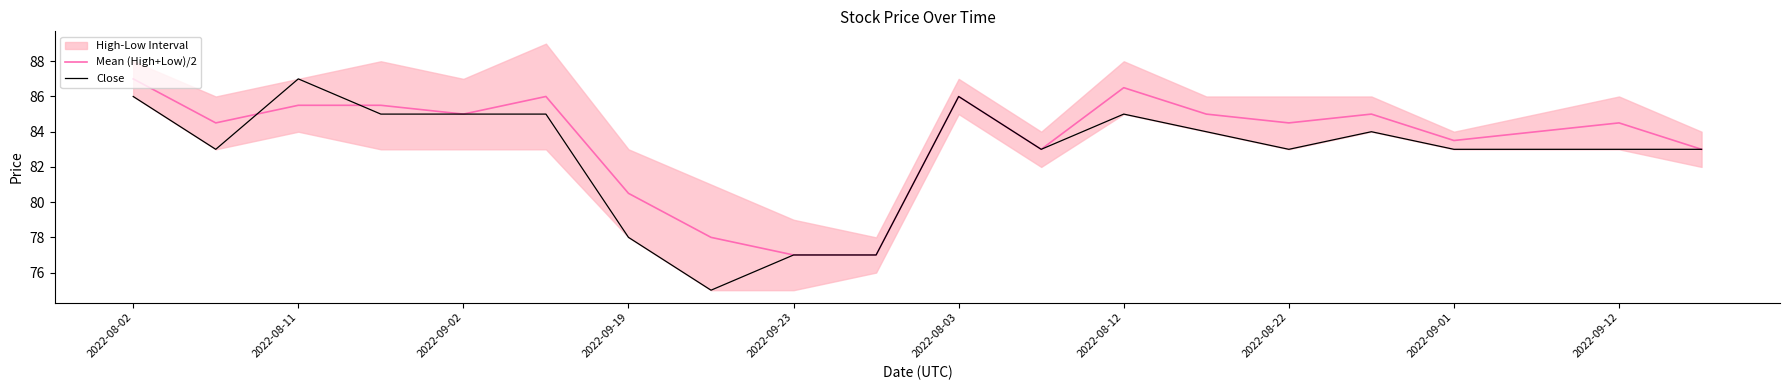

Rank the series by their maximum value, from highest to lowest.

Mean (High+Low)/2, Close